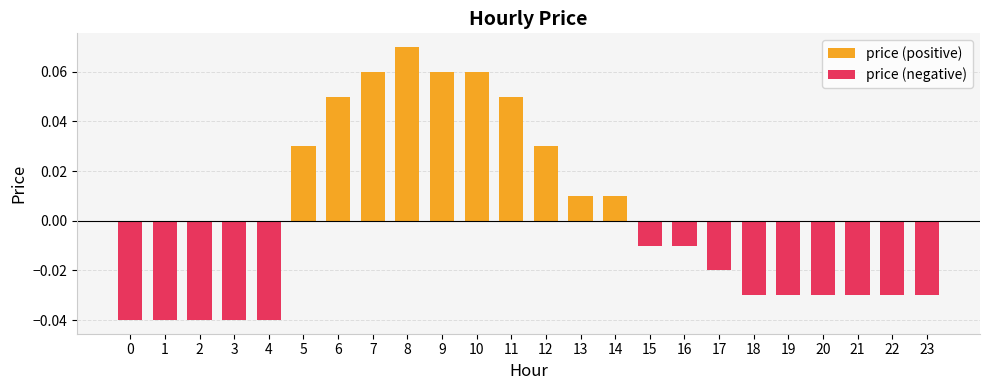

Rank the series by their average value, from highest to lowest.

price (positive), price (negative)